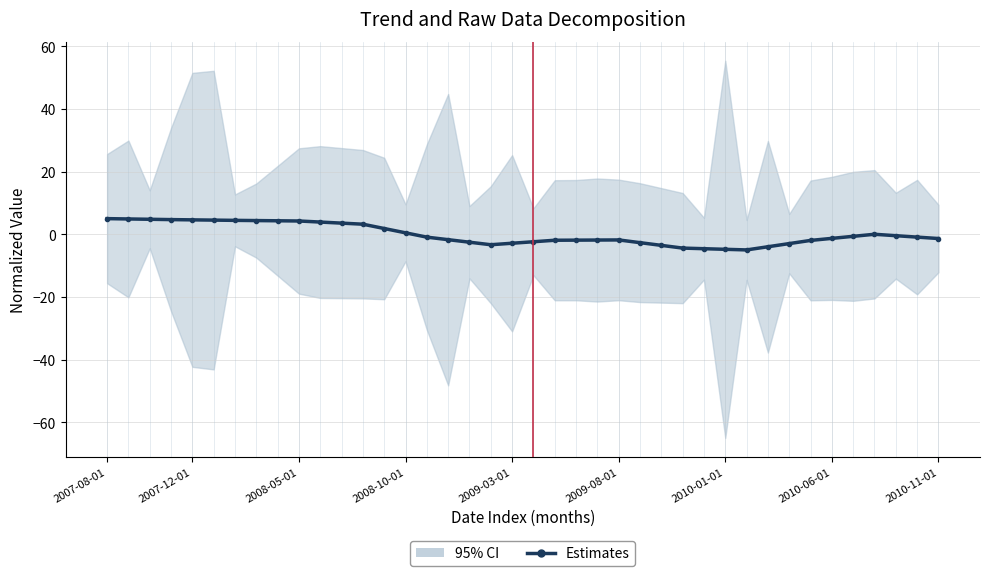

What is the ratio of the value at 12 to the value at 5?

0.7